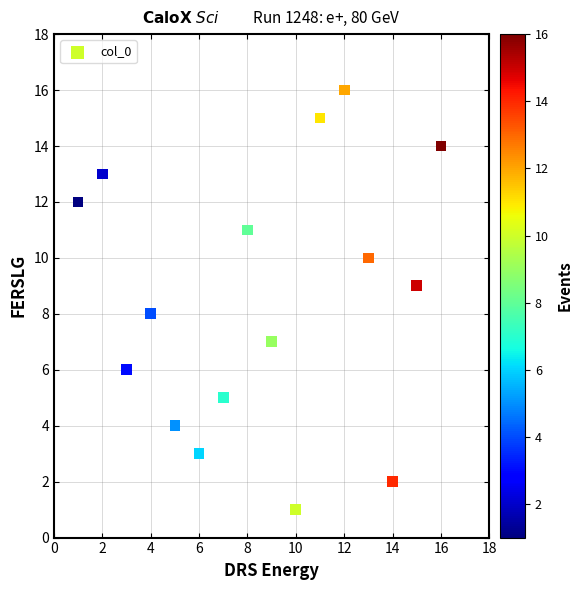

What is the range of X values (max minus min)?

15